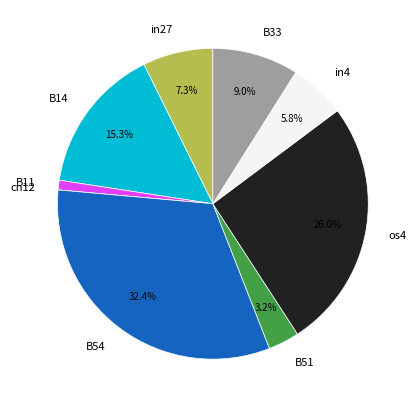

Is the sum of B11 and B51 greater than half?

No